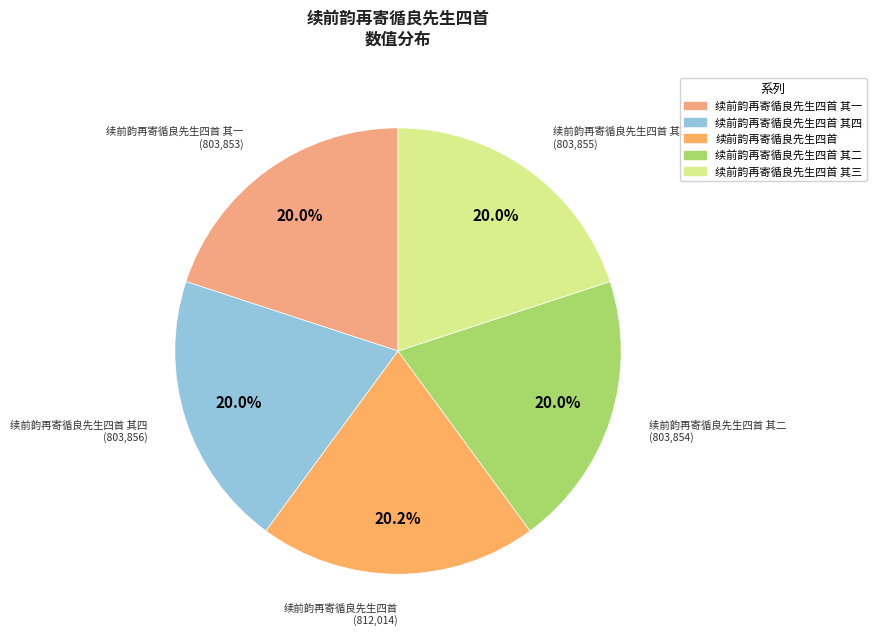

Rank the categories by value from lowest to highest.

续前韵再寄循良先生四首 其一, 续前韵再寄循良先生四首 其二, 续前韵再寄循良先生四首 其三, 续前韵再寄循良先生四首 其四, 续前韵再寄循良先生四首